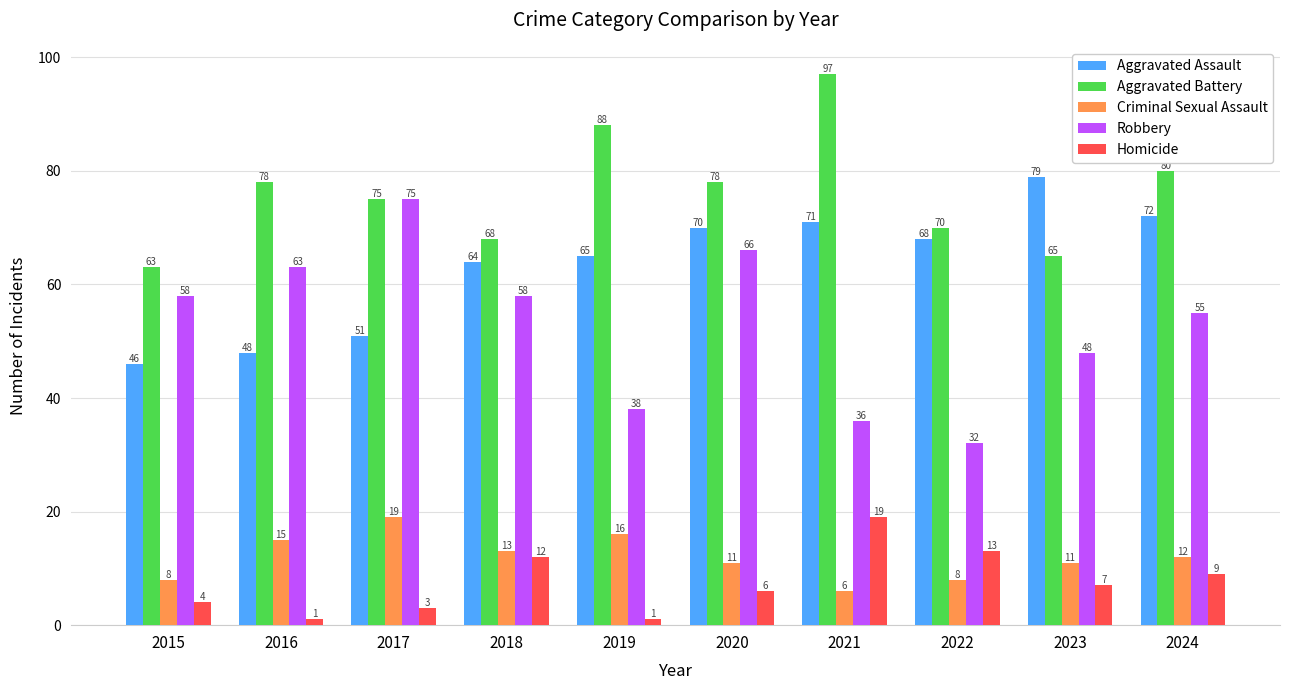

How many bars are there in total?

50